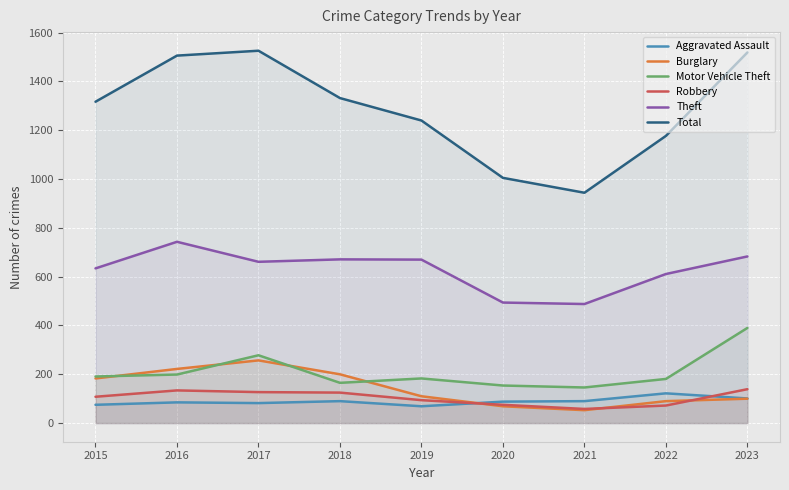

Does the chart display data point markers on the line(s)?

No